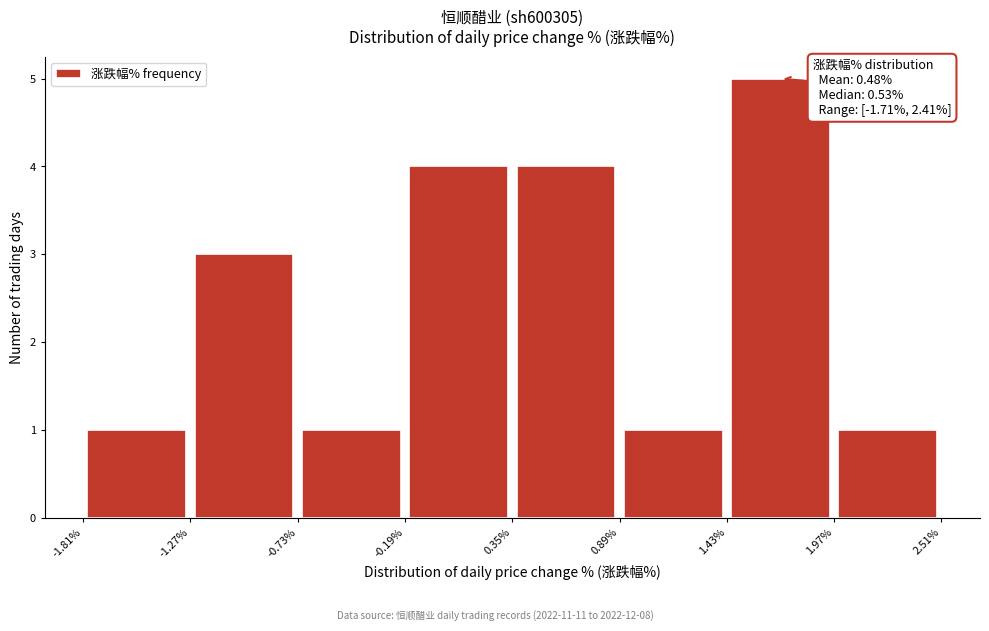

Over which range of the x-axis is the bar tallest?

1.43% to 1.97%